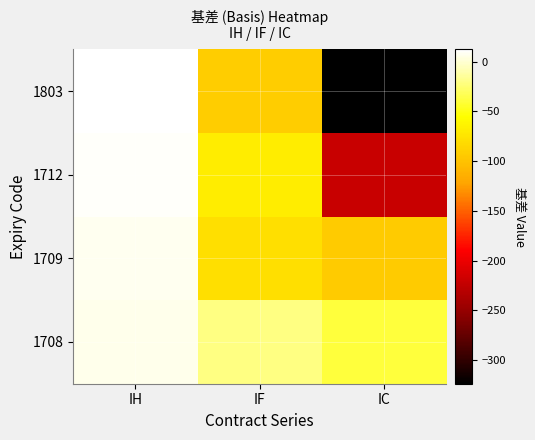

What is the spread (max minus min) of values at IH?

6.3